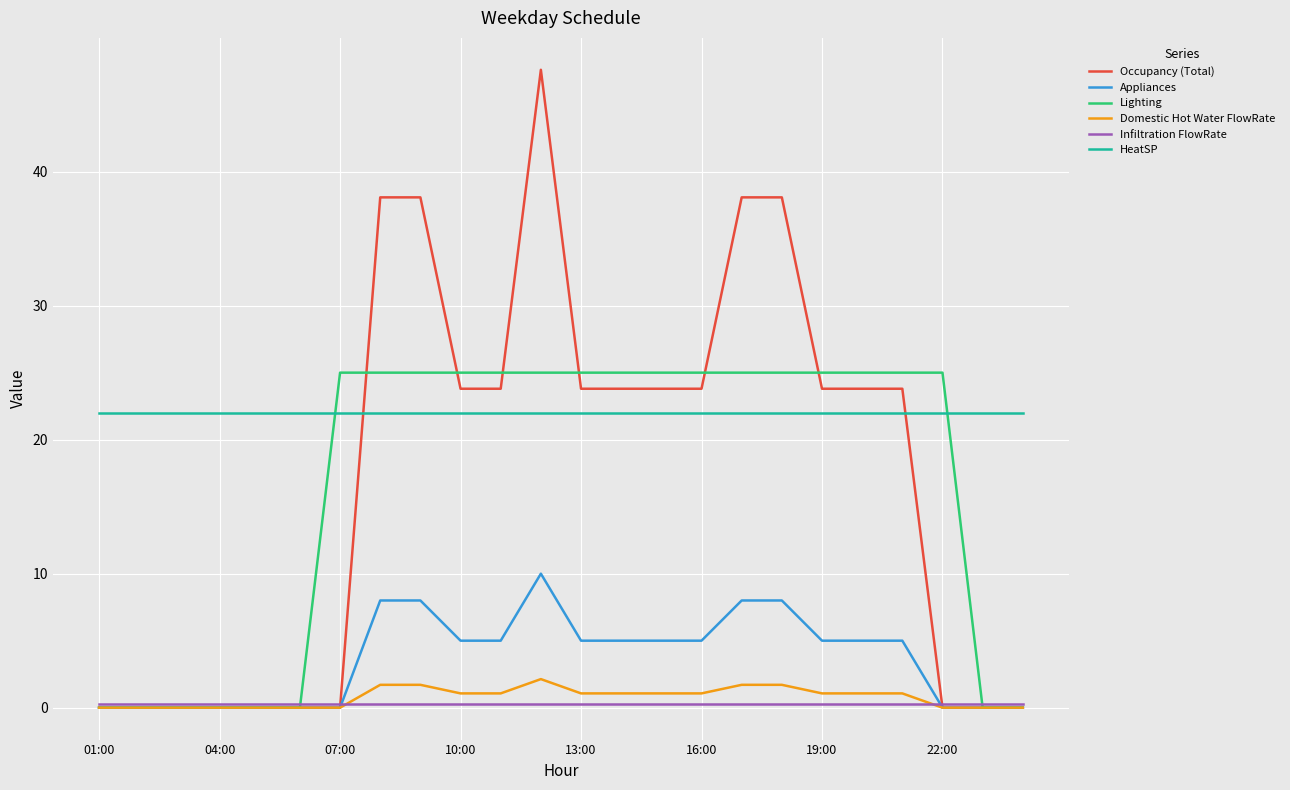

What is the difference between the maximum and second lowest values in the Domestic Hot Water FlowRate series?

2.1